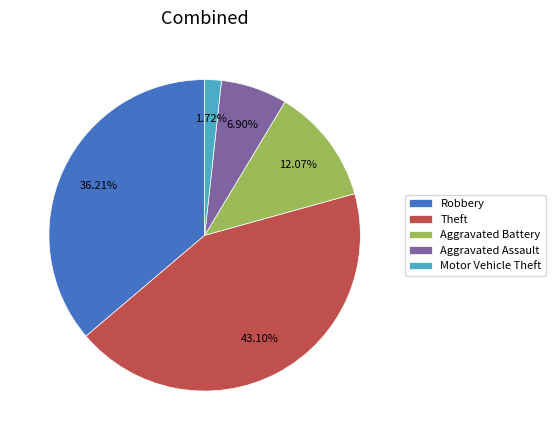

Is the sum of Aggravated Battery and Motor Vehicle Theft greater than half?

No